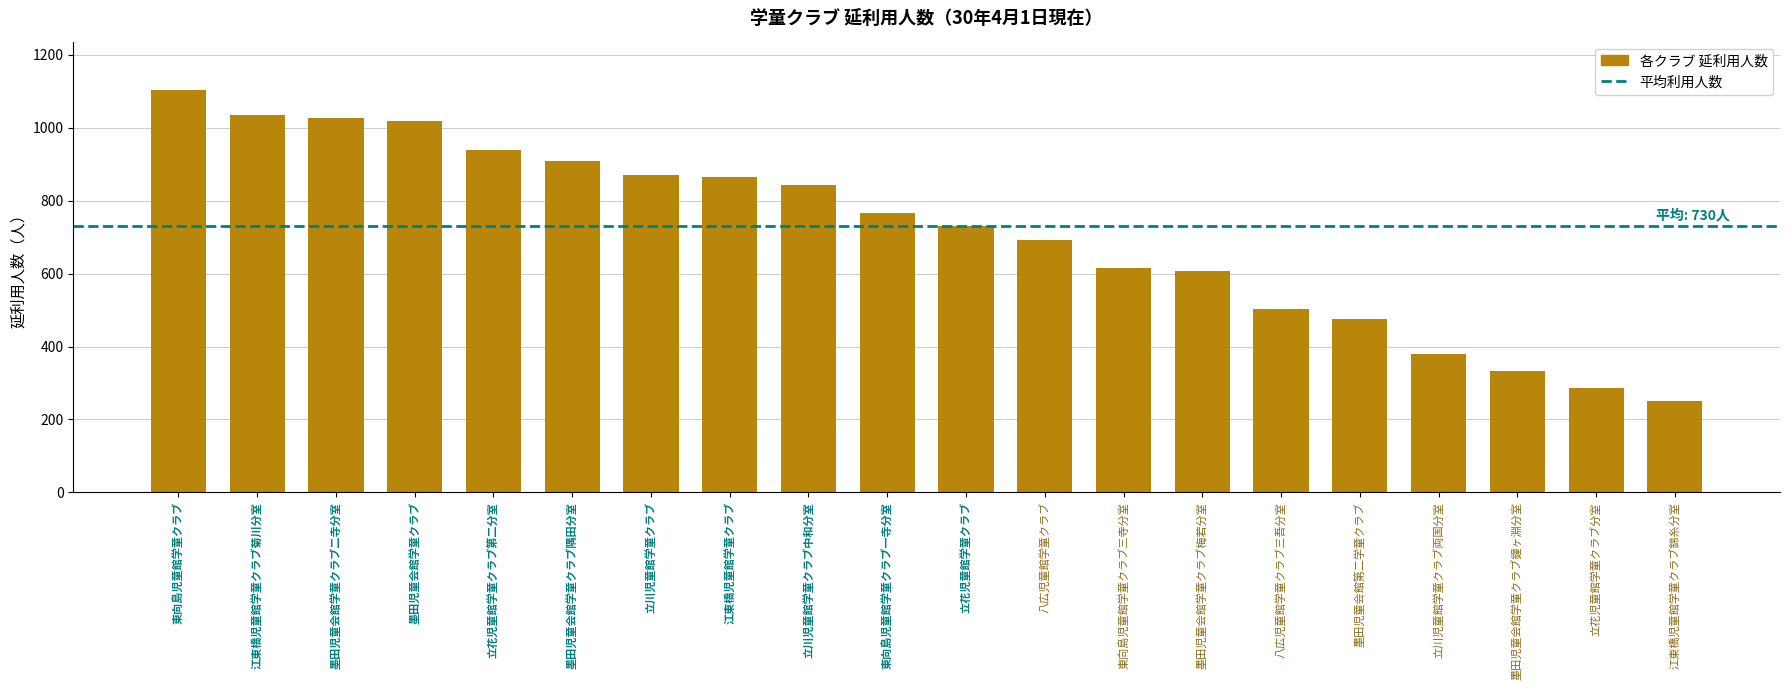

What is the value of the 14th bar from the left?

607